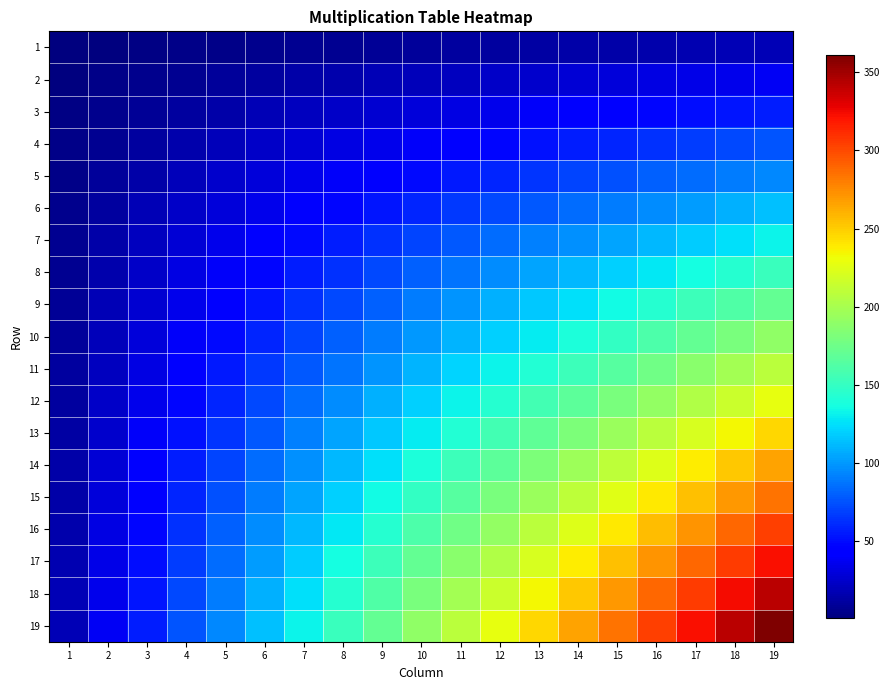

Between 9 and 6, which is larger?

9